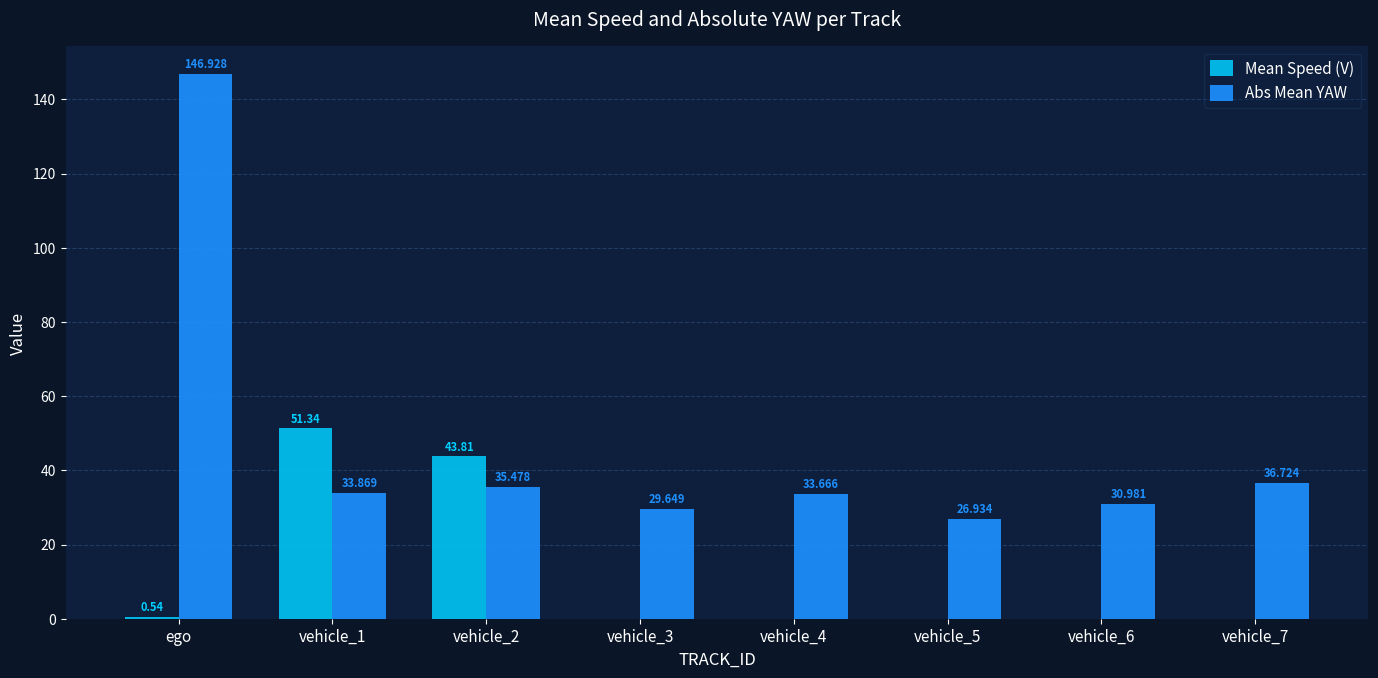

What is the difference between the Mean Speed (V) values at vehicle_2 and vehicle_3?

43.8